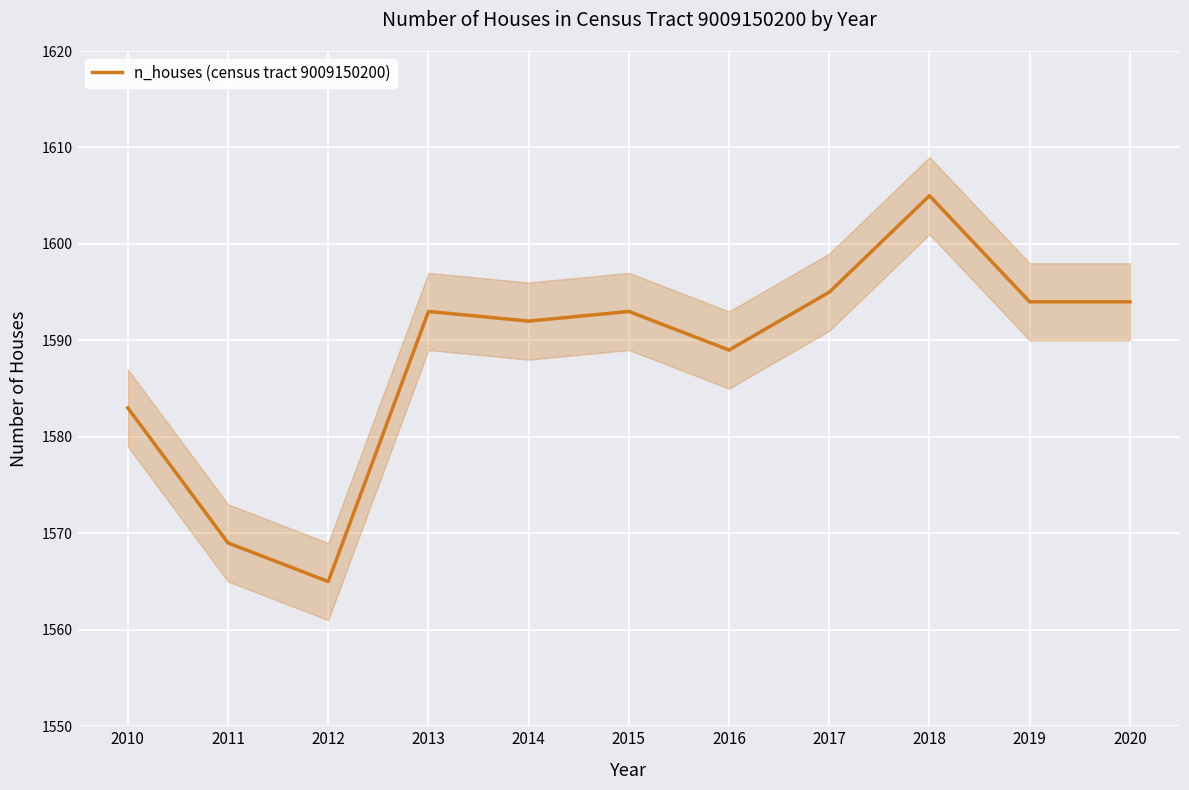

What is the difference between the values at 2018 and 2014?

13